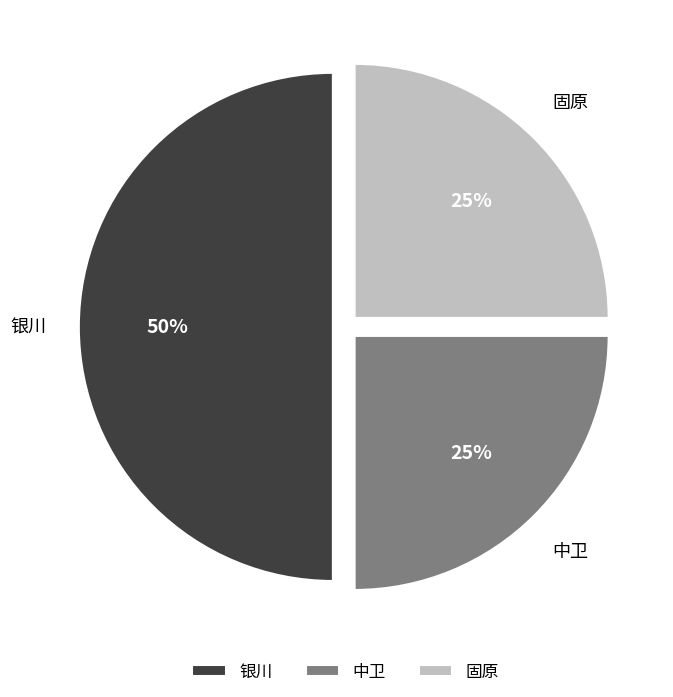

To the nearest percent, what is the difference between the 银川 and 固原 slice percentages?

25%